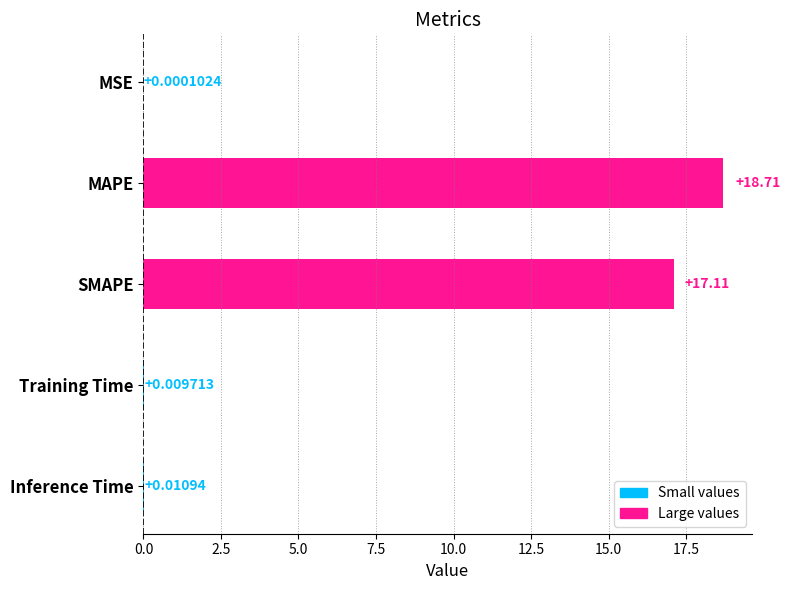

What is the maximum value shown in the chart?

18.7